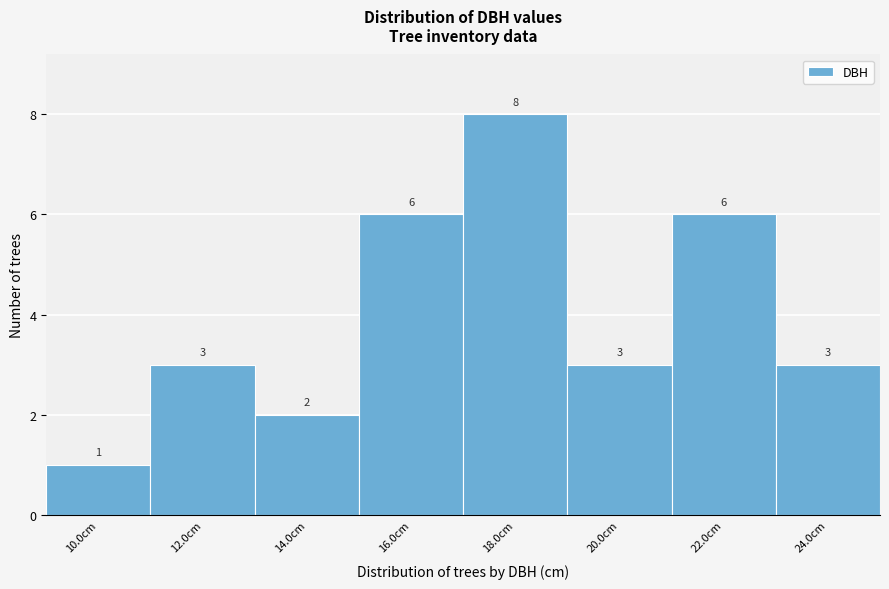

Reading left to right, list all the values displayed in this chart.

10.0cm=1	12.0cm=3	14.0cm=2	16.0cm=6	18.0cm=8	20.0cm=3	22.0cm=6	24.0cm=3